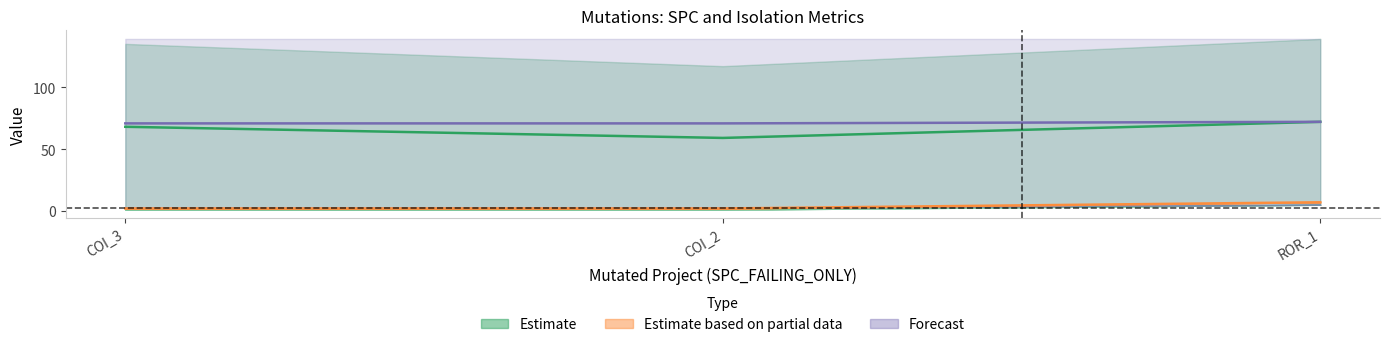

Count the SPC_LAYER values in the range 2 to 7.

3